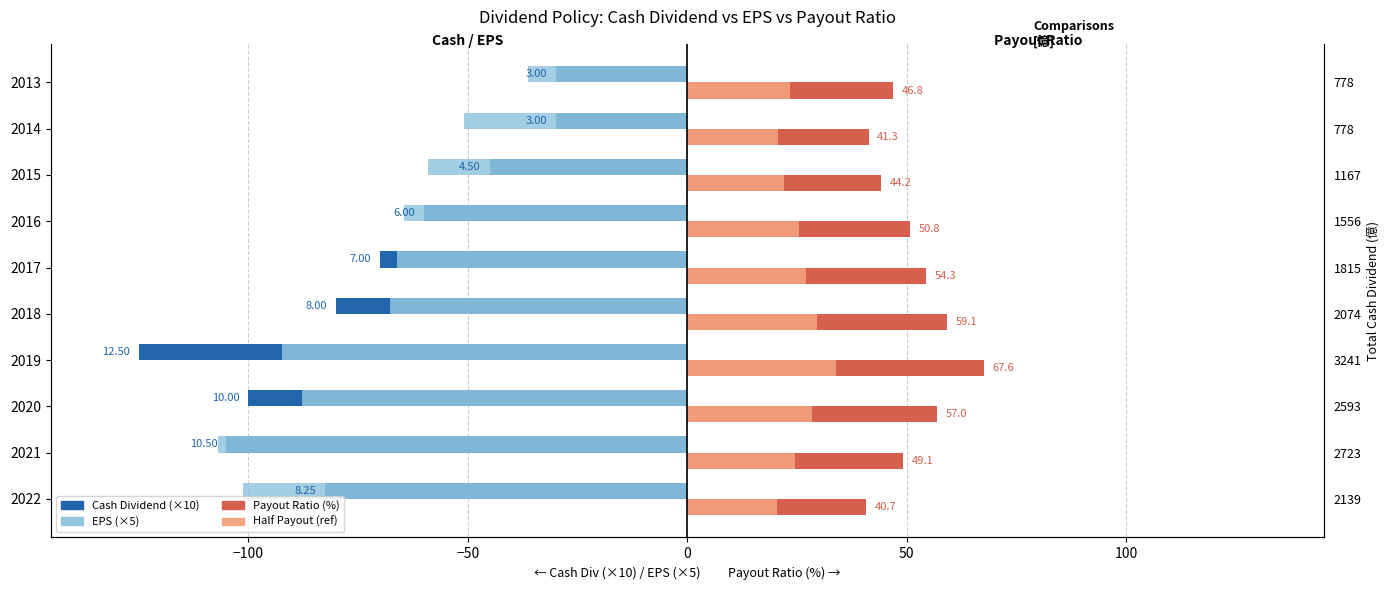

The value of Cash Dividend (×10) at 2021 is -49.4. True or false?

False